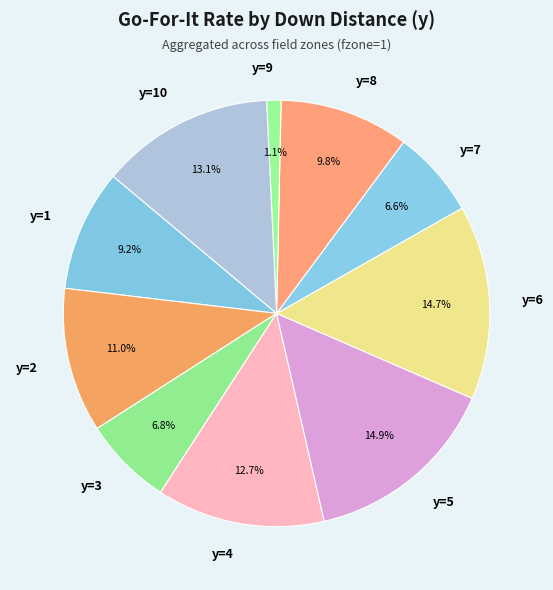

To the nearest percent, what is the difference between the largest and smallest slice percentages?

14%